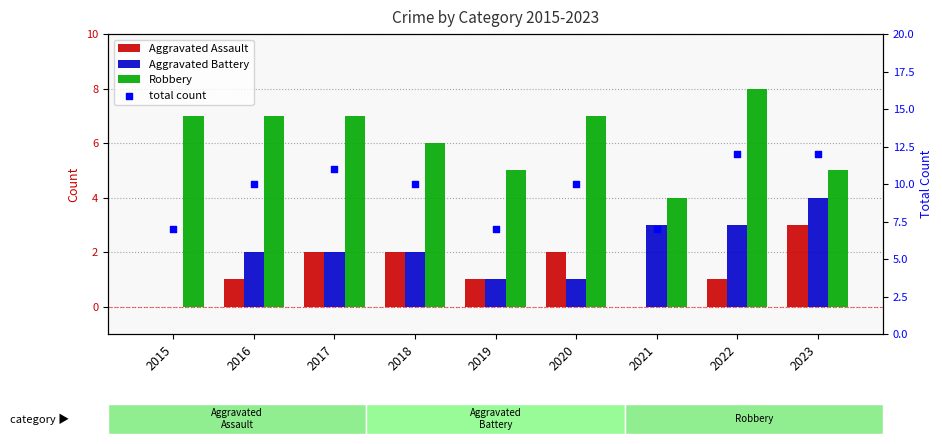

Which series has the largest total across all categories?

total count